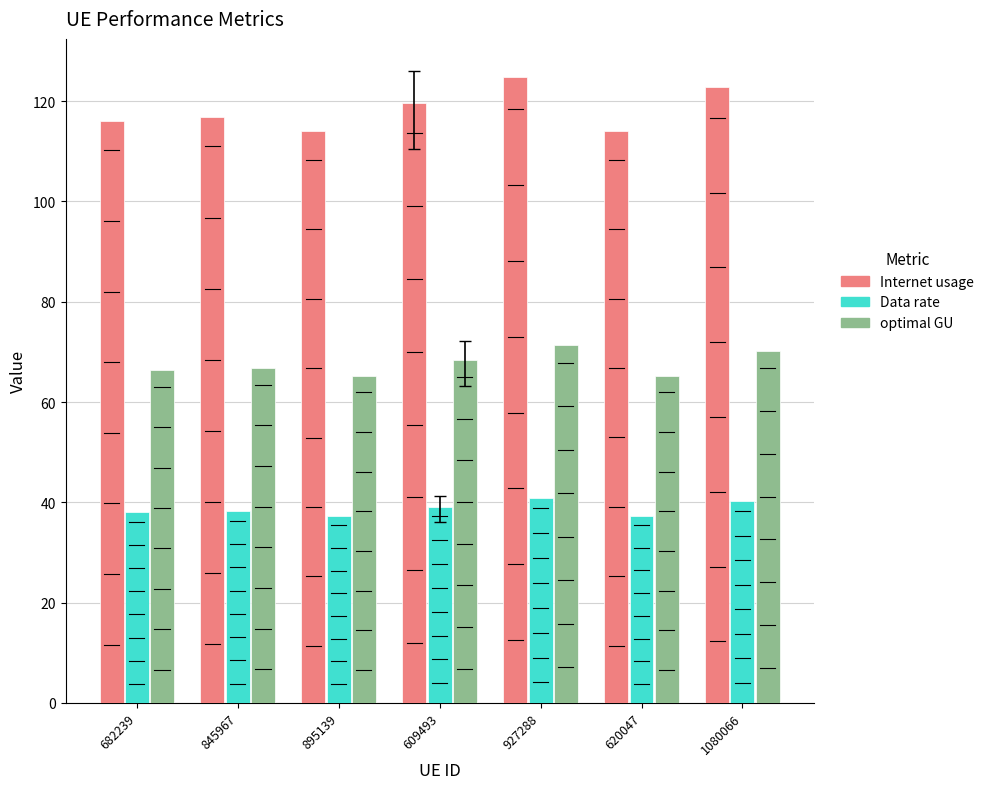

The value of optimal GU at 895139 is 65.2. True or false?

True